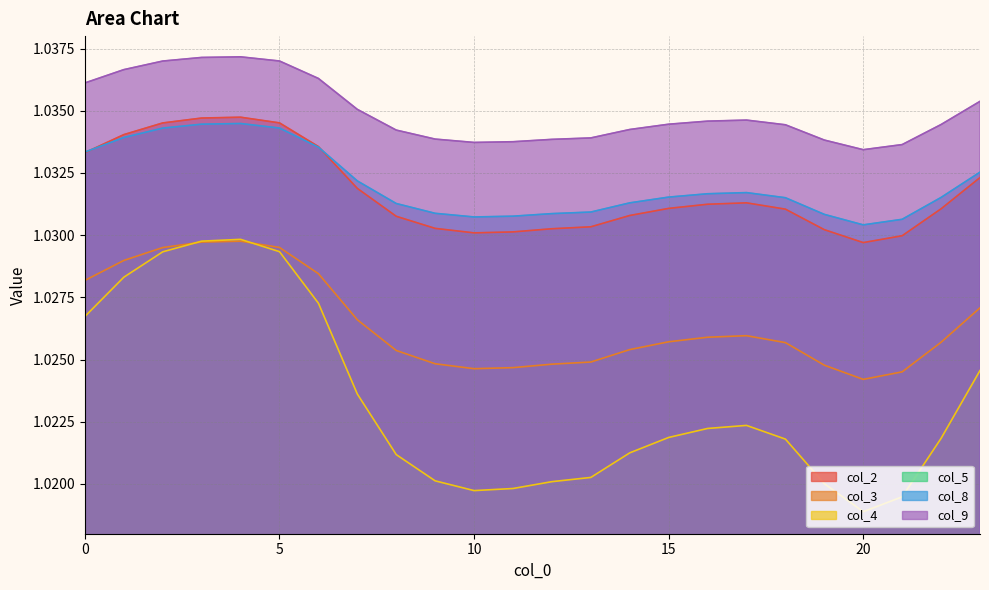

Reading left to right, what are all the values shown in this chart?

col_2: 1.0	1.0	1.0	1.0	1.0	1.0	1.0	1.0	1.0	1.0	1.0	1.0	1.0	1.0	1.0	1.0	1.0	1.0	1.0	1.0	1.0	1.0	1.0	1.0
col_3: 1.0	1.0	1.0	1.0	1.0	1.0	1.0	1.0	1.0	1.0	1.0	1.0	1.0	1.0	1.0	1.0	1.0	1.0	1.0	1.0	1.0	1.0	1.0	1.0
col_4: 1.0	1.0	1.0	1.0	1.0	1.0	1.0	1.0	1.0	1.0	1.0	1.0	1.0	1.0	1.0	1.0	1.0	1.0	1.0	1.0	1.0	1.0	1.0	1.0
col_8: 1.0	1.0	1.0	1.0	1.0	1.0	1.0	1.0	1.0	1.0	1.0	1.0	1.0	1.0	1.0	1.0	1.0	1.0	1.0	1.0	1.0	1.0	1.0	1.0
col_9: 1.0	1.0	1.0	1.0	1.0	1.0	1.0	1.0	1.0	1.0	1.0	1.0	1.0	1.0	1.0	1.0	1.0	1.0	1.0	1.0	1.0	1.0	1.0	1.0